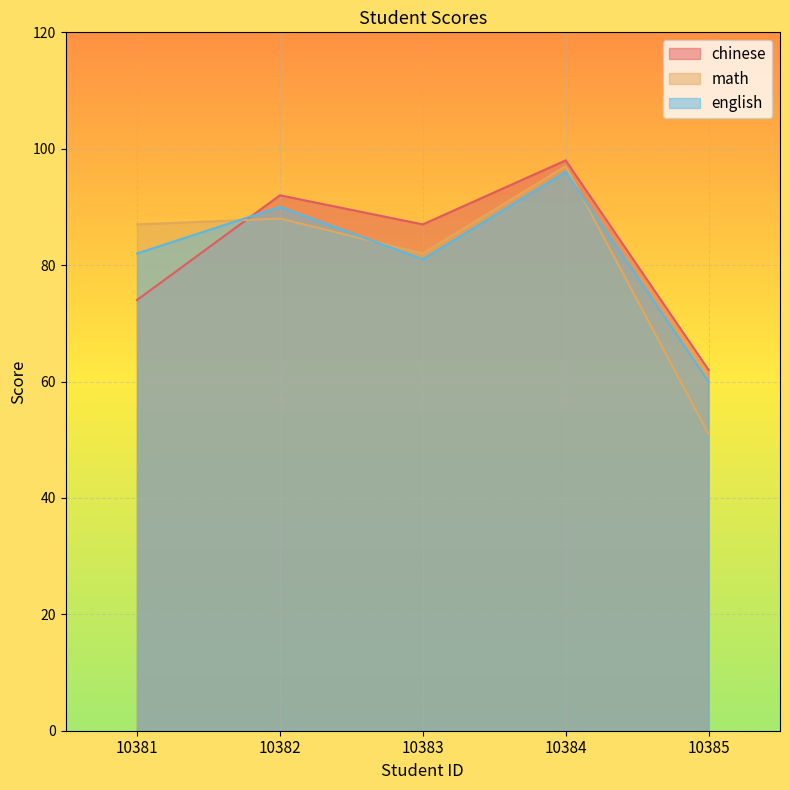

True or false: english has more than 0 points higher than both neighbors.

True